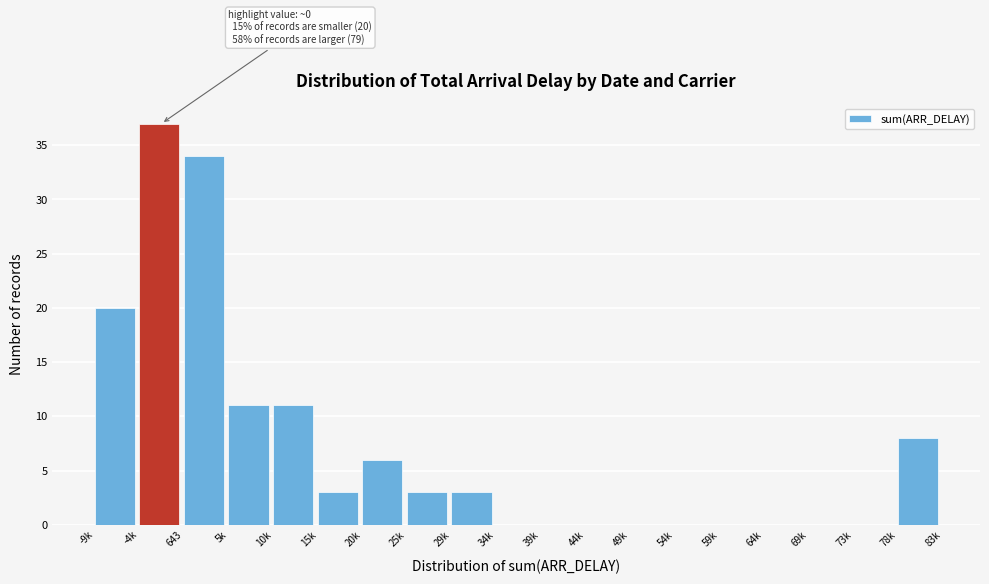

Reading left to right, extract all data points from this chart.

-9k=20	-4k=37	643=34	5k=11	10k=11	15k=3	20k=6	25k=3	29k=3	34k=0	39k=0	44k=0	49k=0	54k=0	59k=0	64k=0	69k=0	73k=0	78k=8